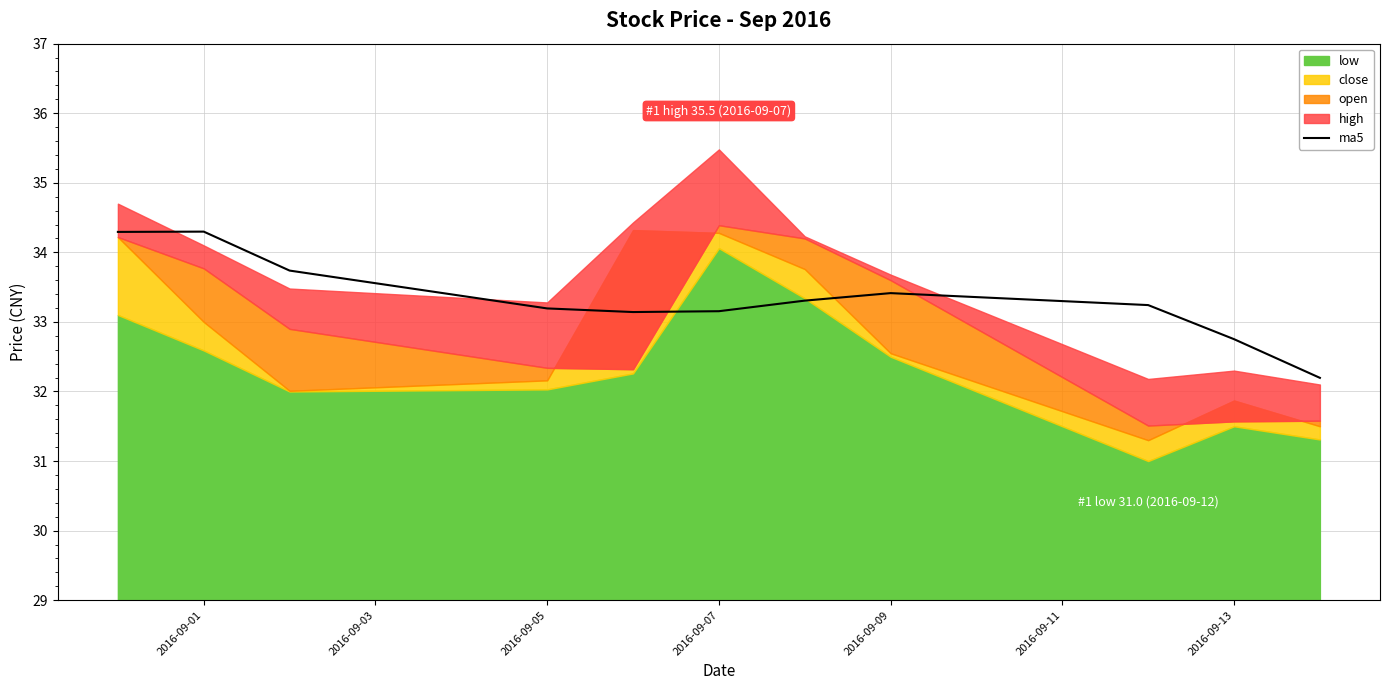

True or false: ma5 has a value of 56.5 at 2016-09-13.

False